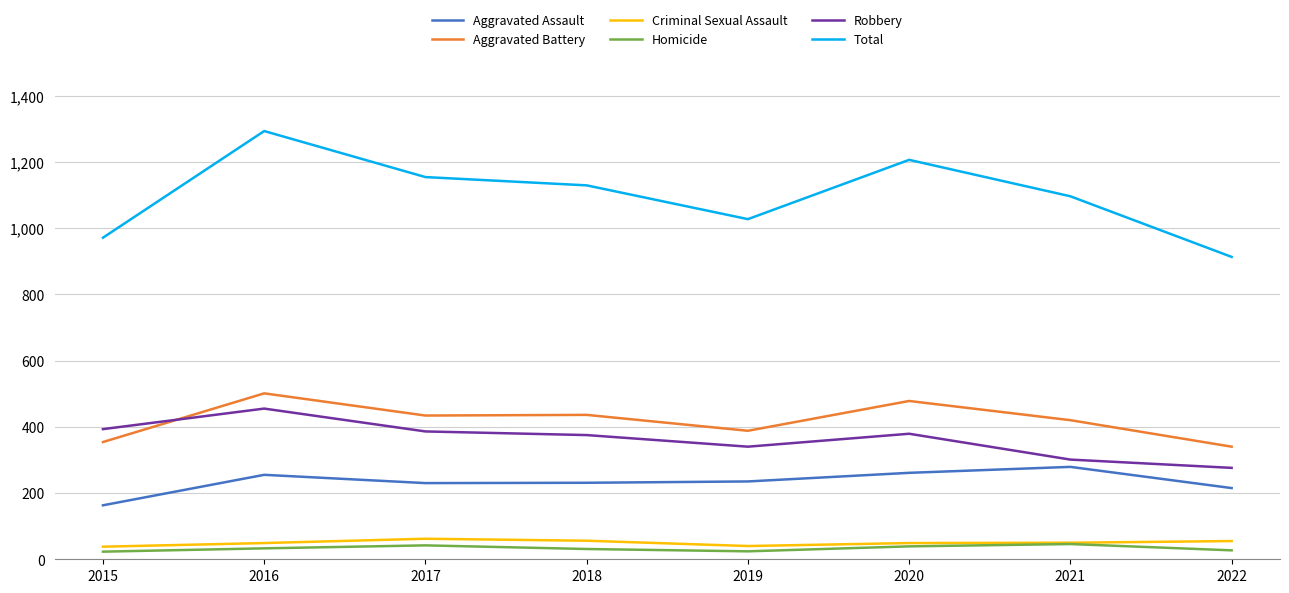

Which series has the widest spread of values?

Total